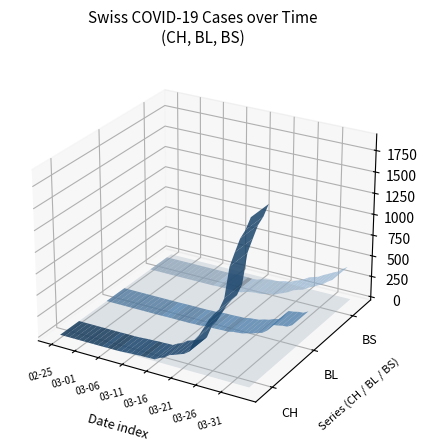

Reading left to right, extract all data points from this chart.

CH: 0	0	0	0	0	0	0	0	0	0	1	1	1	3	7	11	12	17	17	20	21	54	75	119	138	160	181	222	368	443	546	654	734	800	938	1307	1478	1643	1749	1901
BL: 0	0	0	0	0	0	0	0	0	0	0	0	0	1	2	2	2	2	2	5	5	13	16	16	18	21	21	35	40	46	65	76	100	115	158	242	249	262	266	298
BS: 0	0	0	0	0	0	0	0	0	0	0	0	0	0	0	4	4	4	4	0	4	25	36	44	46	57	73	78	105	128	155	191	211	228	263	292	323	350	397	434